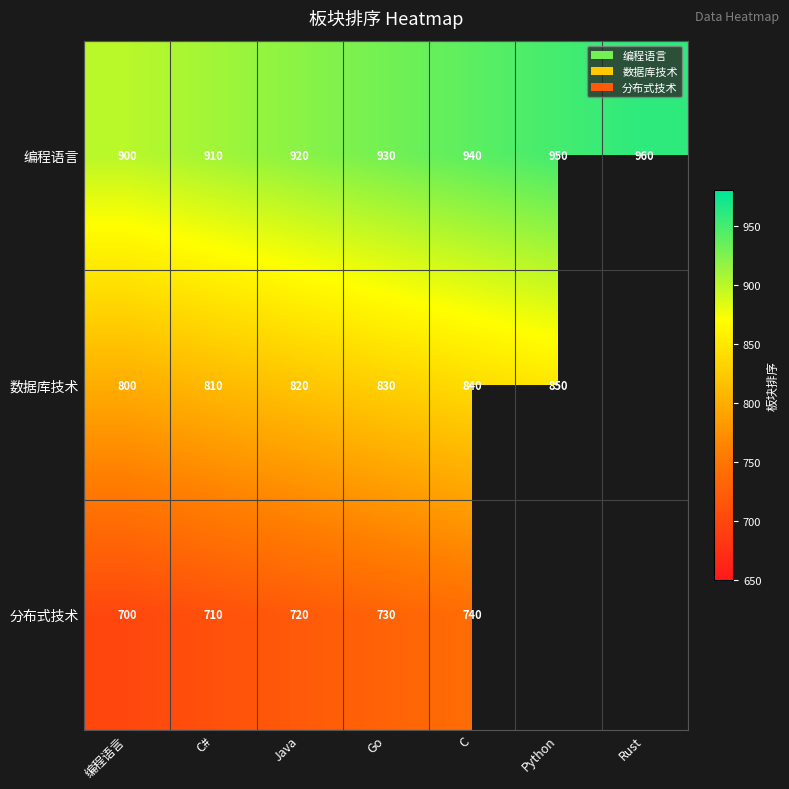

What is the difference between the highest and lowest values at 编程语言?

200